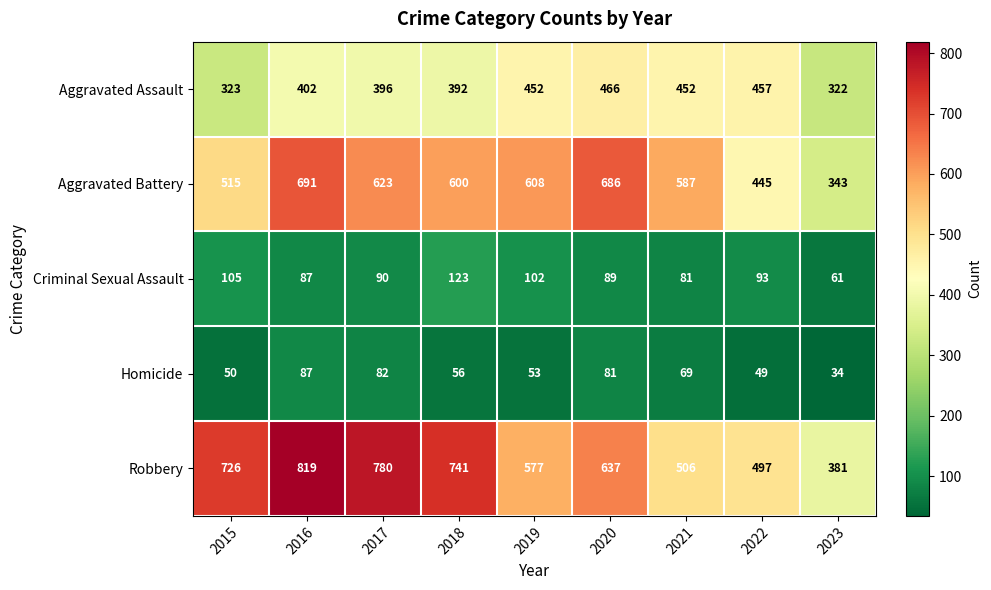

What is the sum of the Homicide values at 2016 and 2018?

143